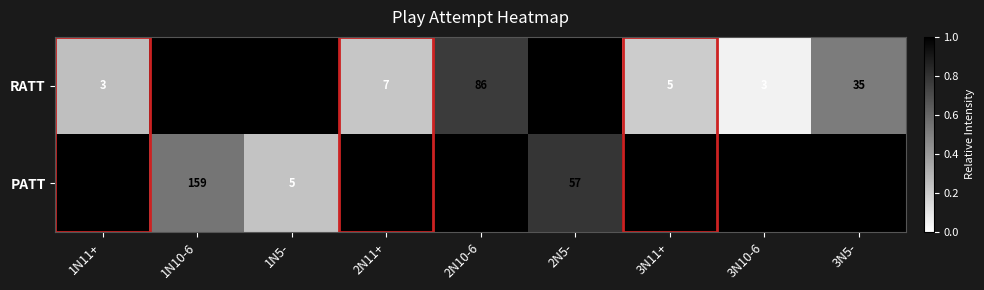

The value of PATT at 3N5- is 68. True or false?

True